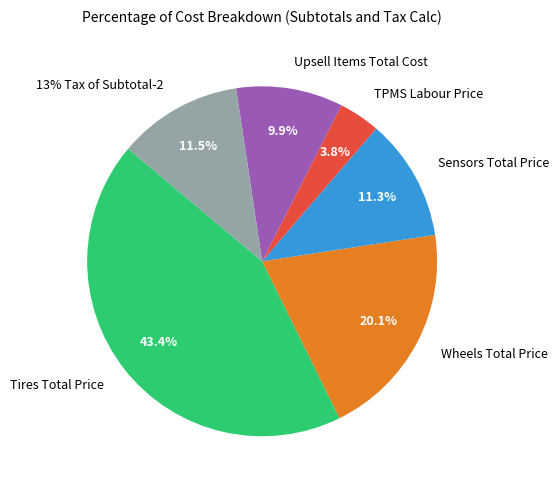

True or false: TPMS Labour Price accounts for 12% of the total.

False